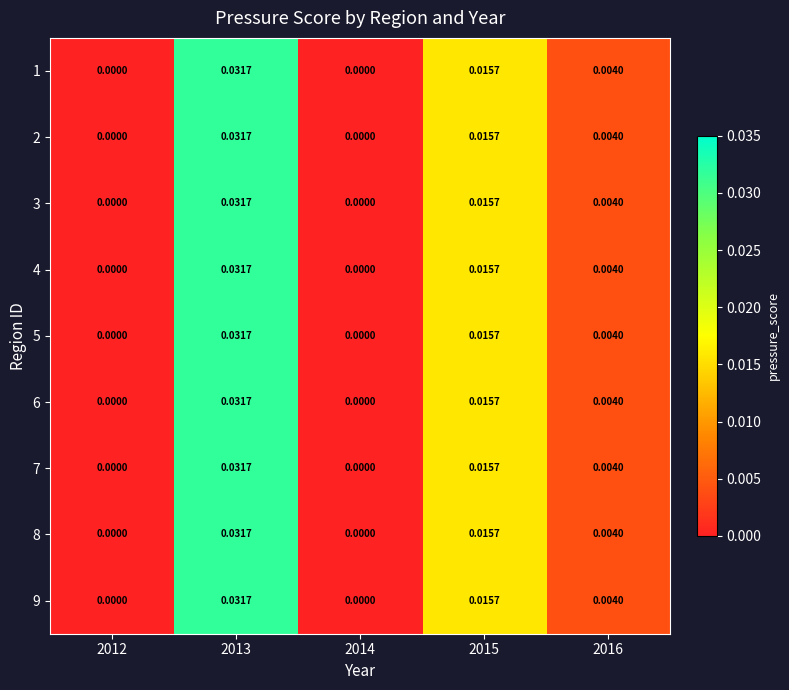

Is the value of 2 at 2013 greater than the value of 4 at 2014?

Yes